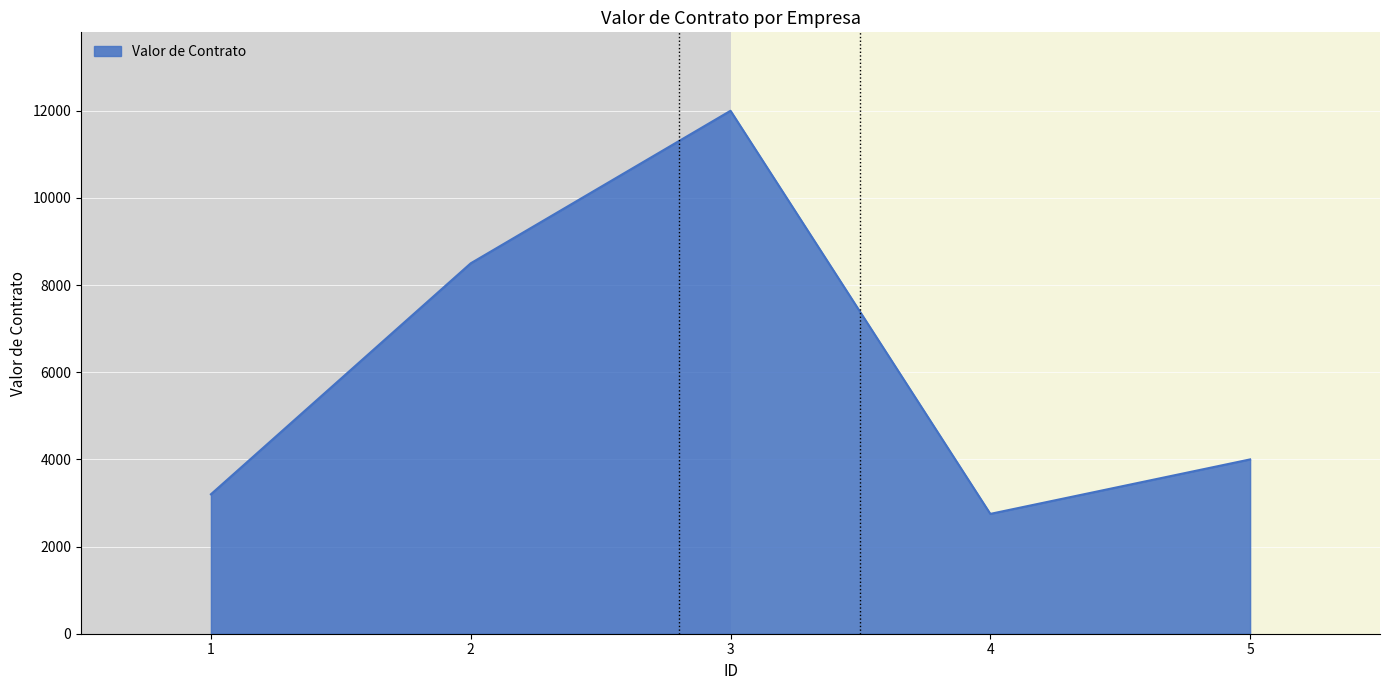

At which category does the chart reach its minimum across all series?

4